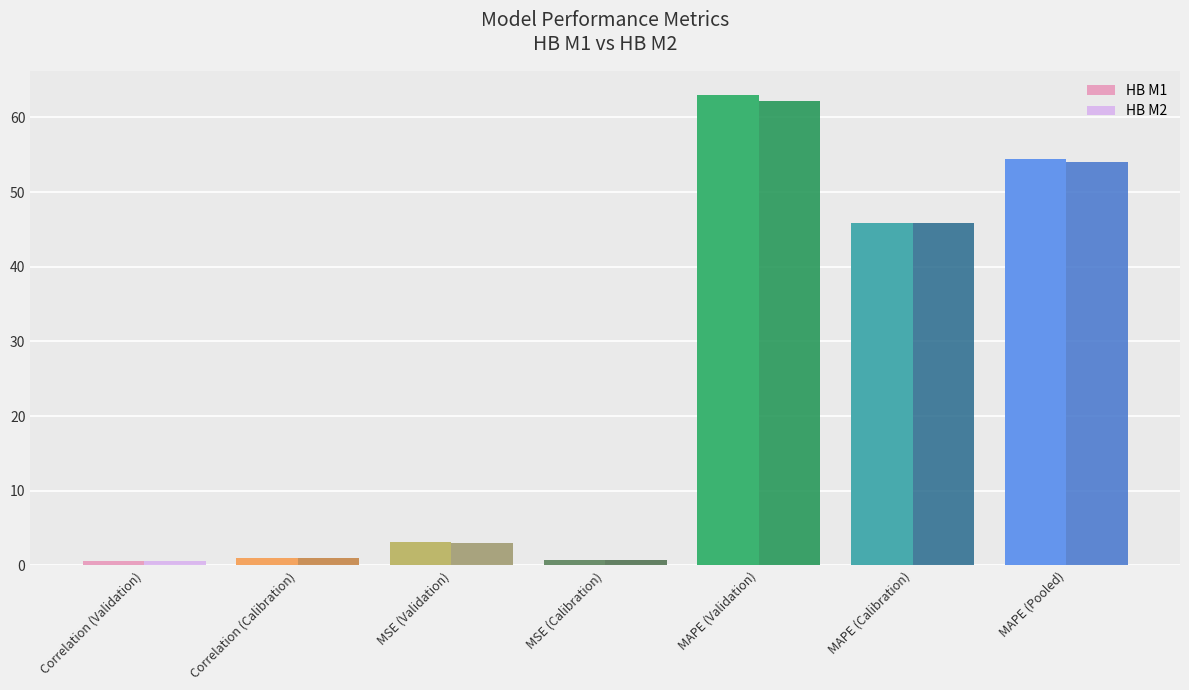

At which label is HB M2 closest to 31?

MAPE (Calibration)